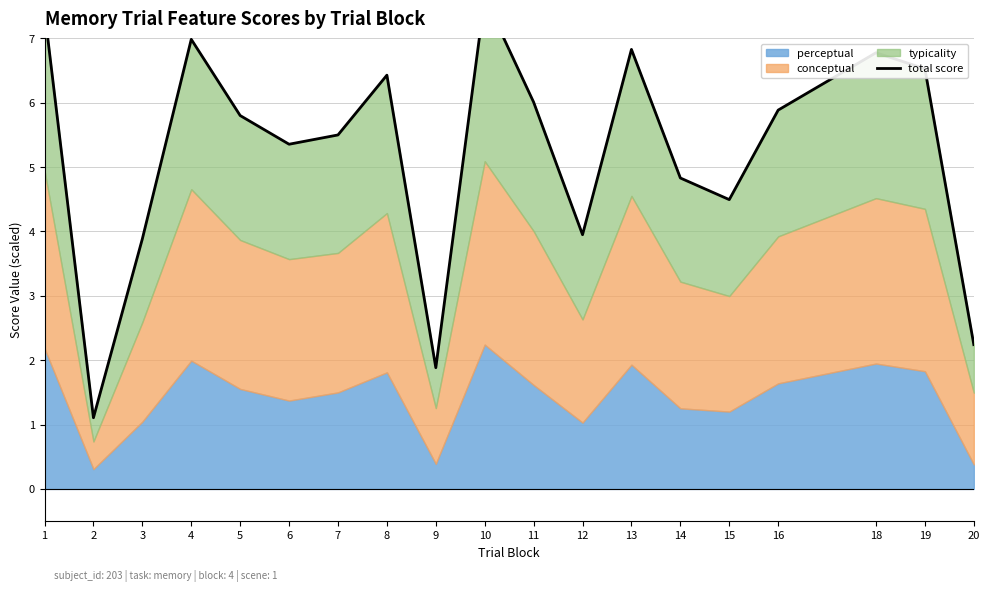

The chart shows a value of 6.8 at 13. True or false?

True